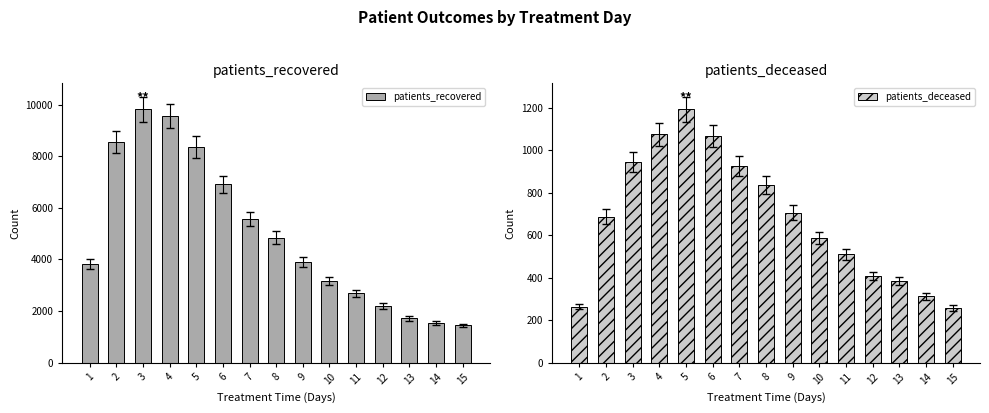

What is the approximate value of patients_deceased at 6, to the nearest 50?

1050